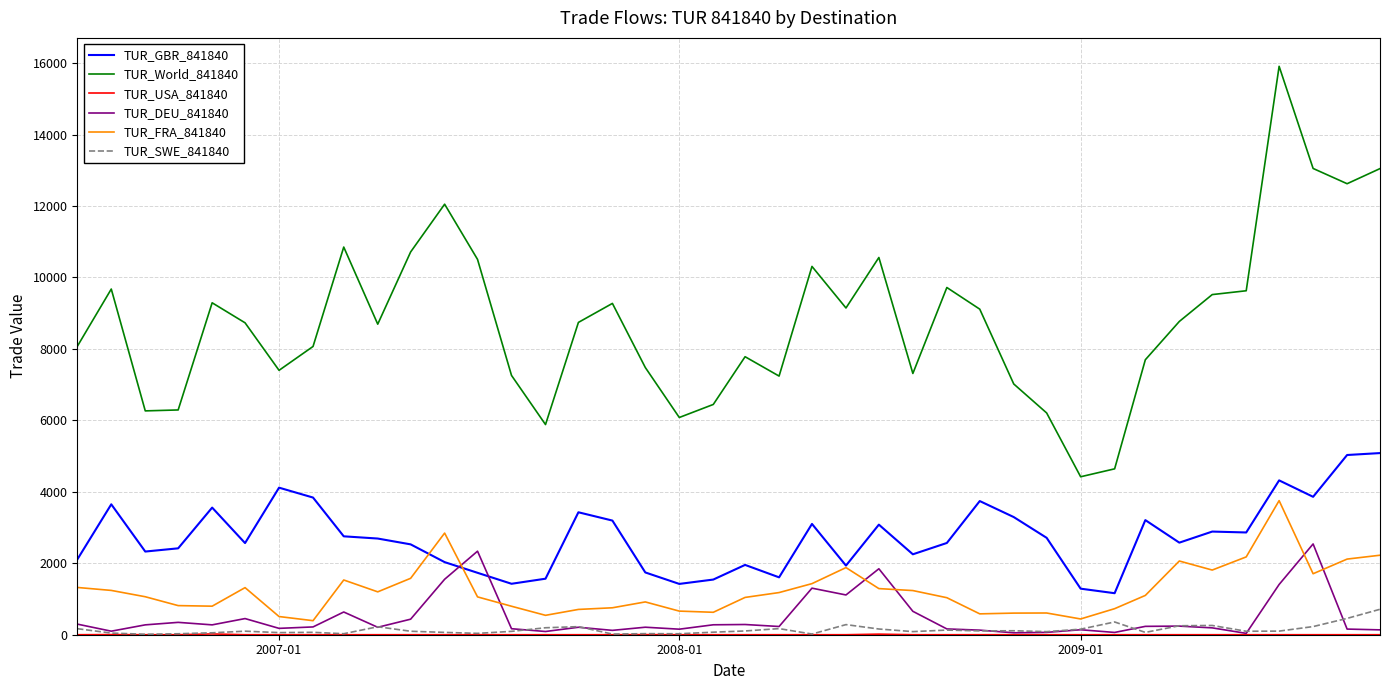

True or false: TUR_DEU_841840 and TUR_World_841840 intersect in this chart.

False